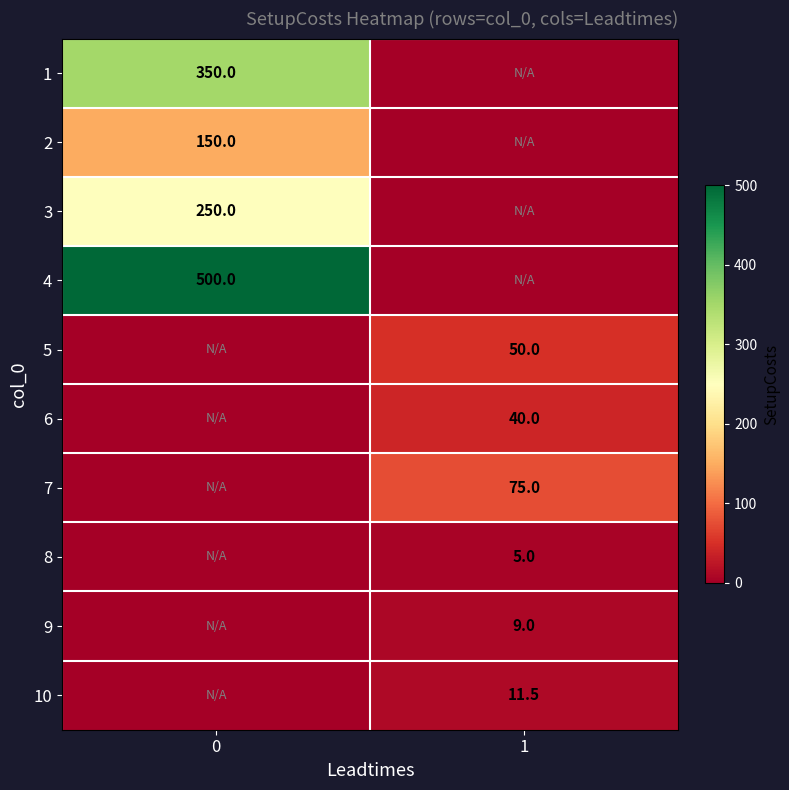

What is the total value across all series at 0?

1250.0